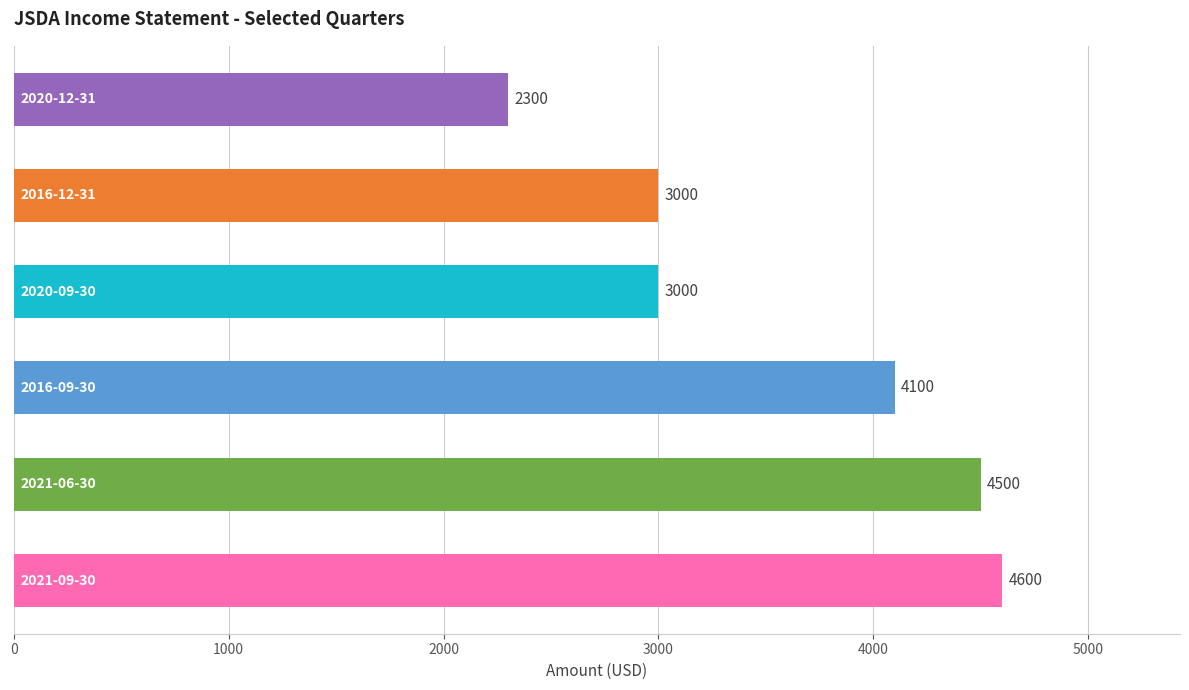

What is the difference between the second highest and second lowest values?

1500